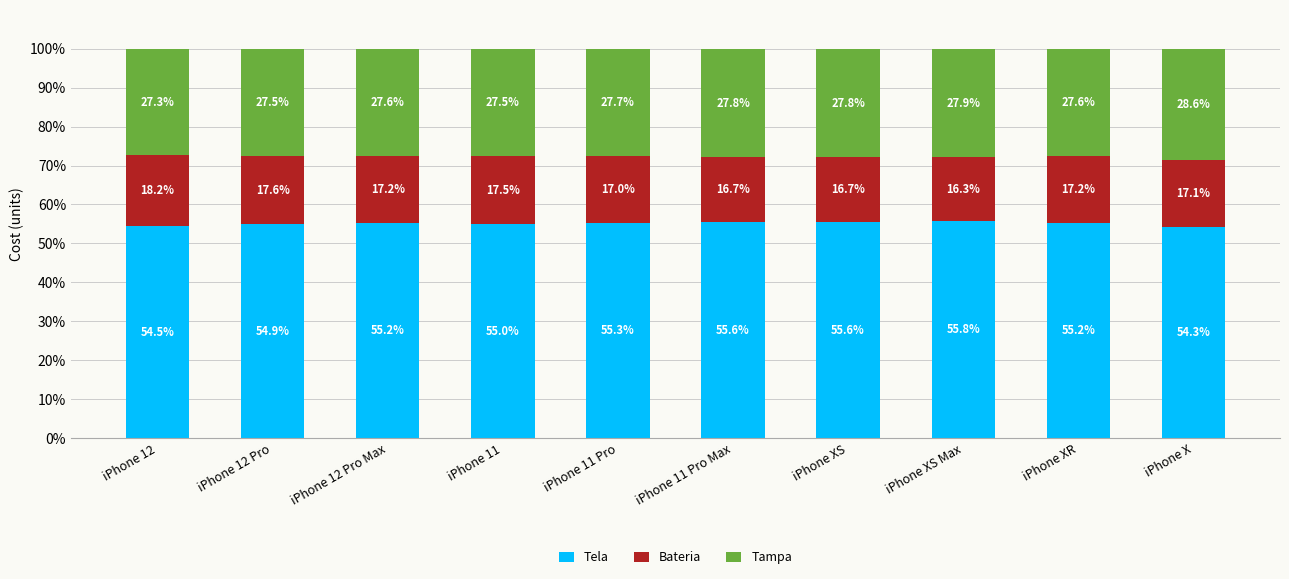

What is the lowest value of the Tela series?

54.3